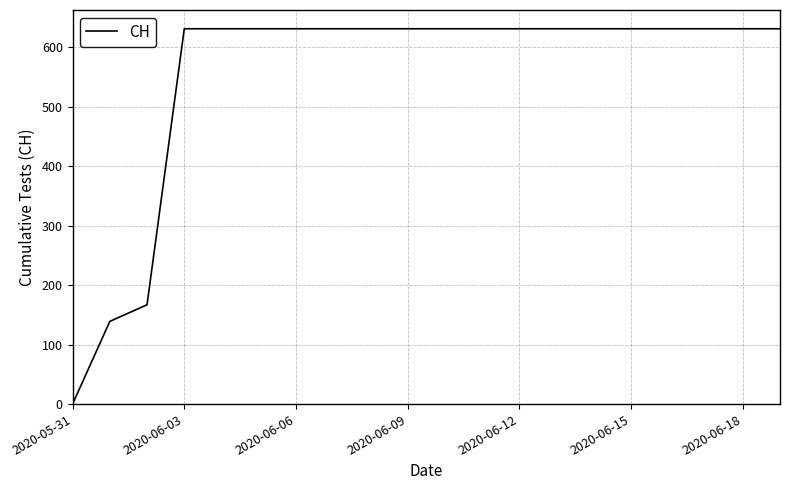

What is the difference between the maximum and minimum values?

631